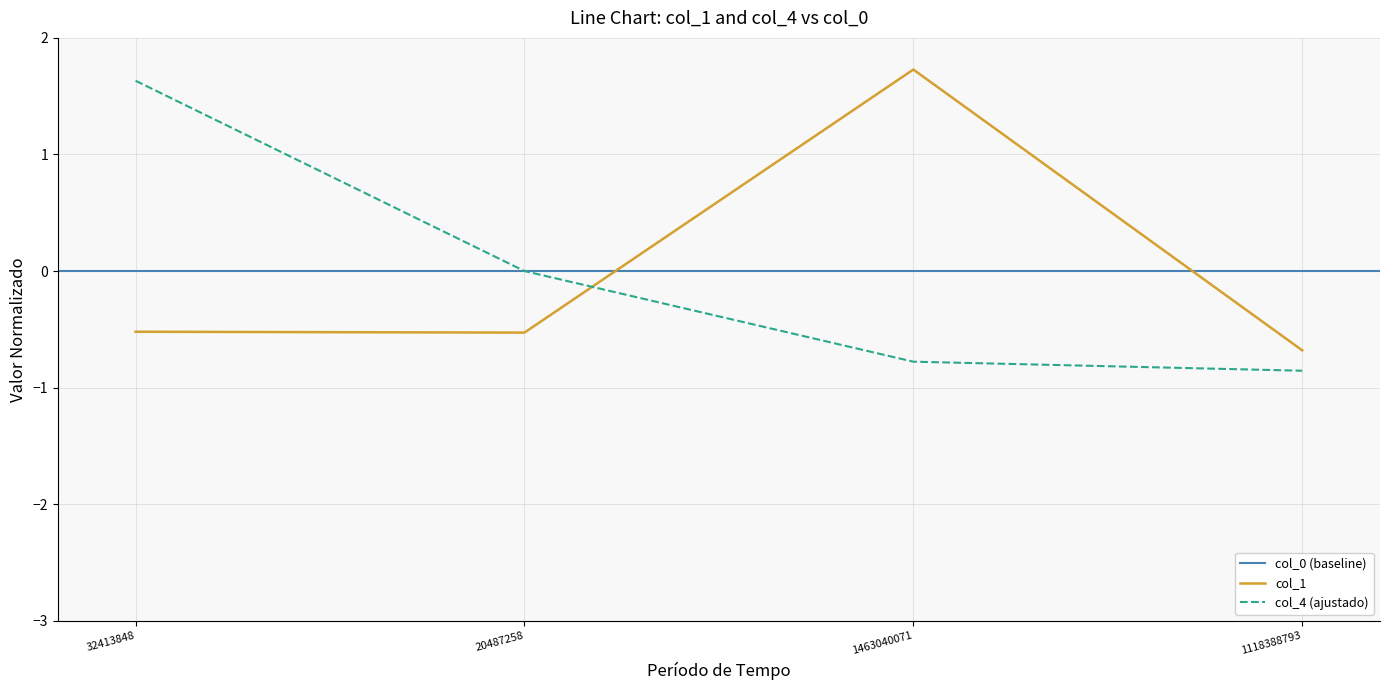

Which category has the highest value in the col_1 series?

1463040071